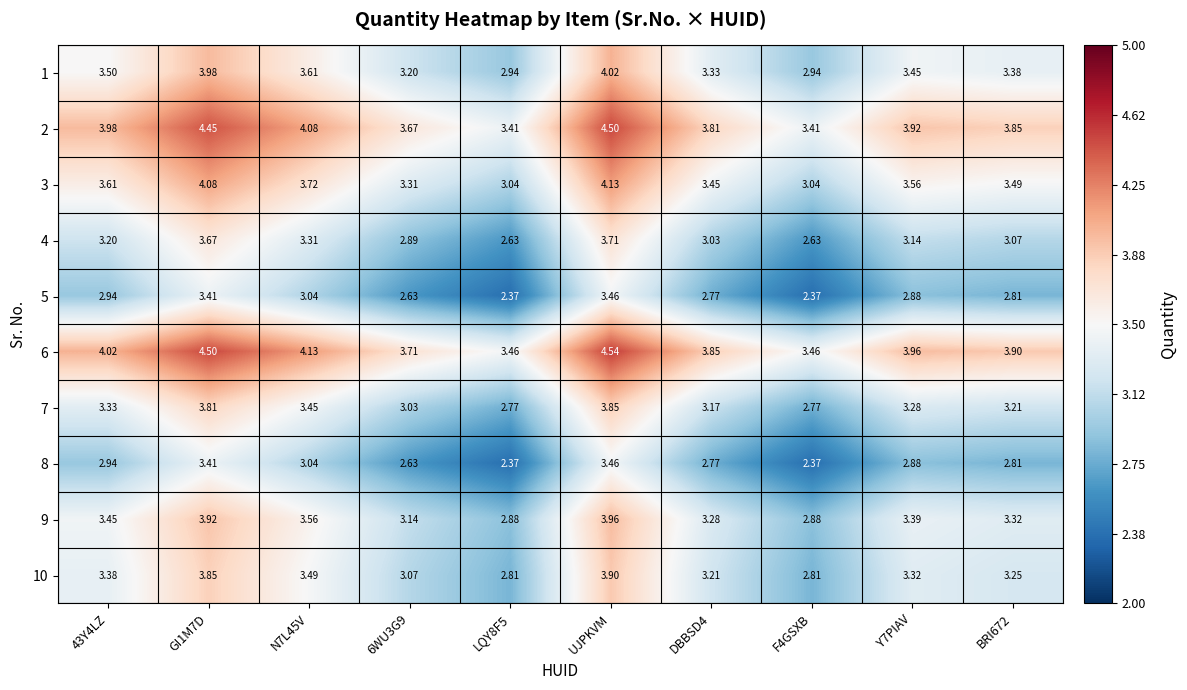

At which category is the sum across all series the highest?

UJPKVM